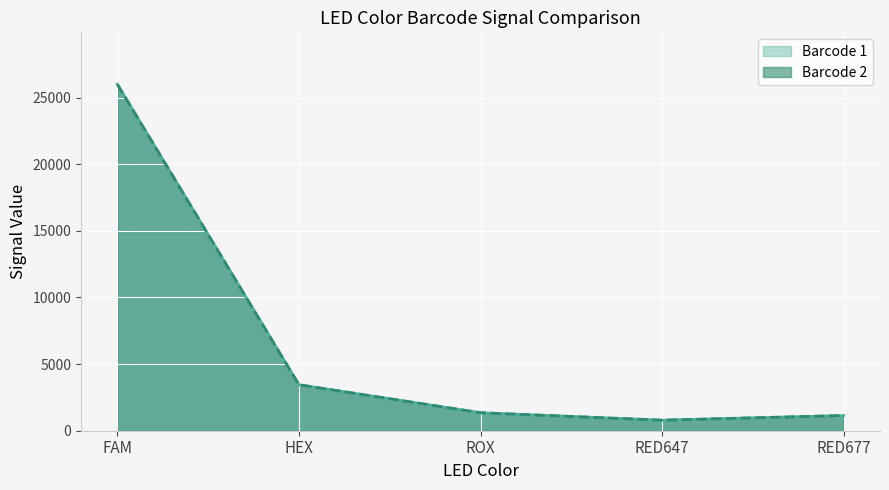

True or false: Barcode 1 and Barcode 2 intersect in this chart.

False